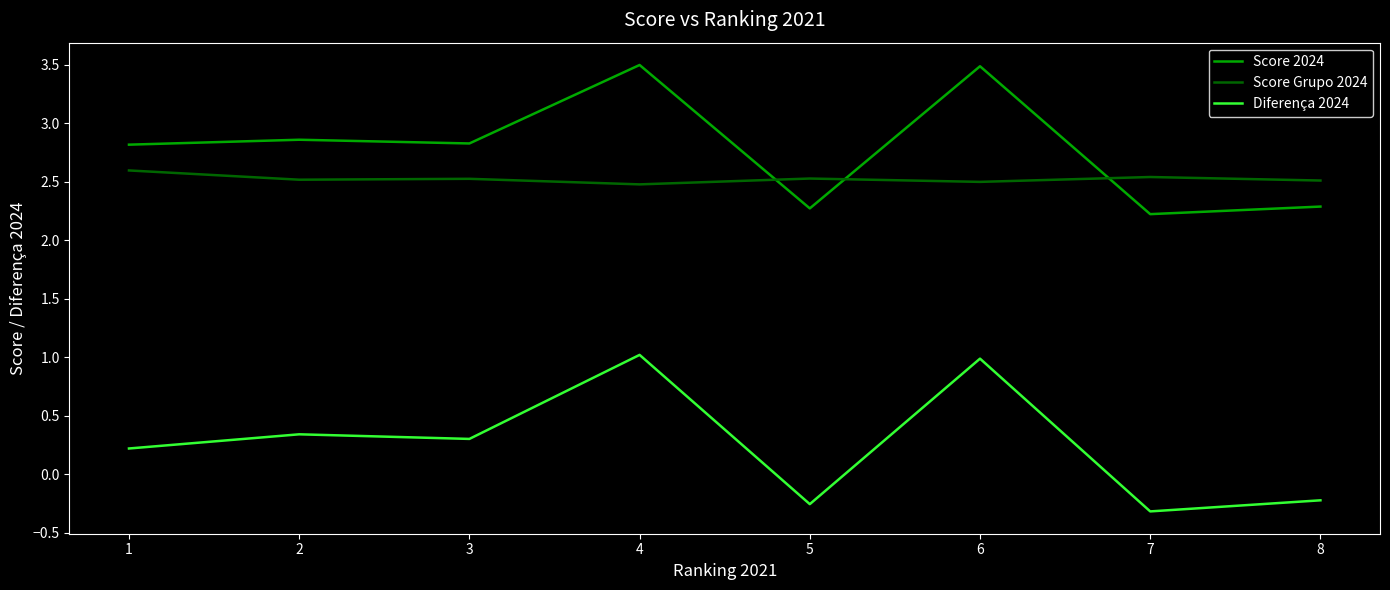

Is the value of Score 2024 at 1 greater than the value of Score Grupo 2024 at 6?

Yes